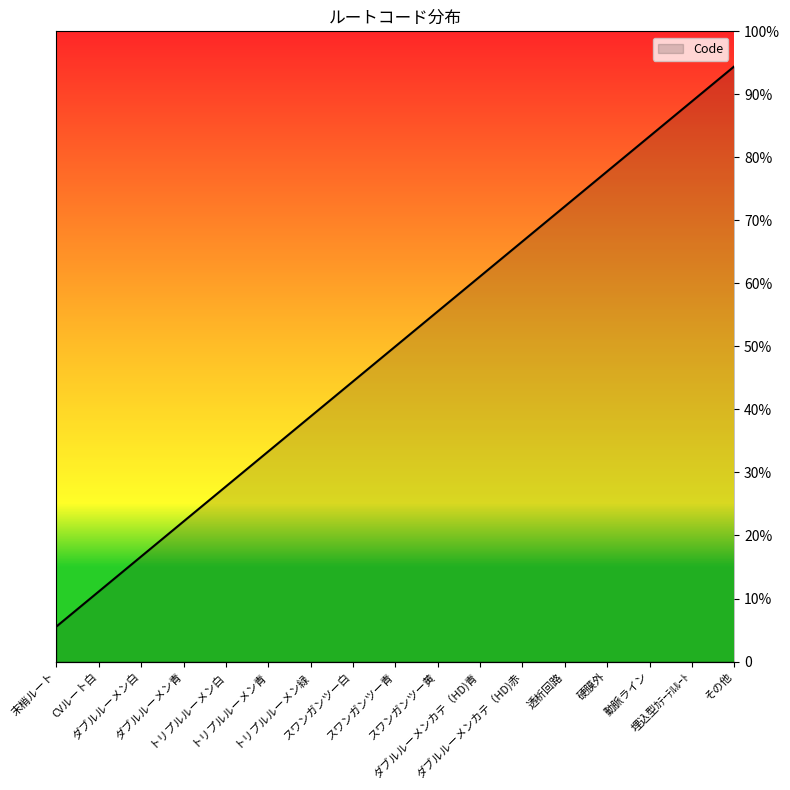

True or false: the data shows 9 at 埋込型ｶﾃｰﾃﾙﾙｰﾄ.

False